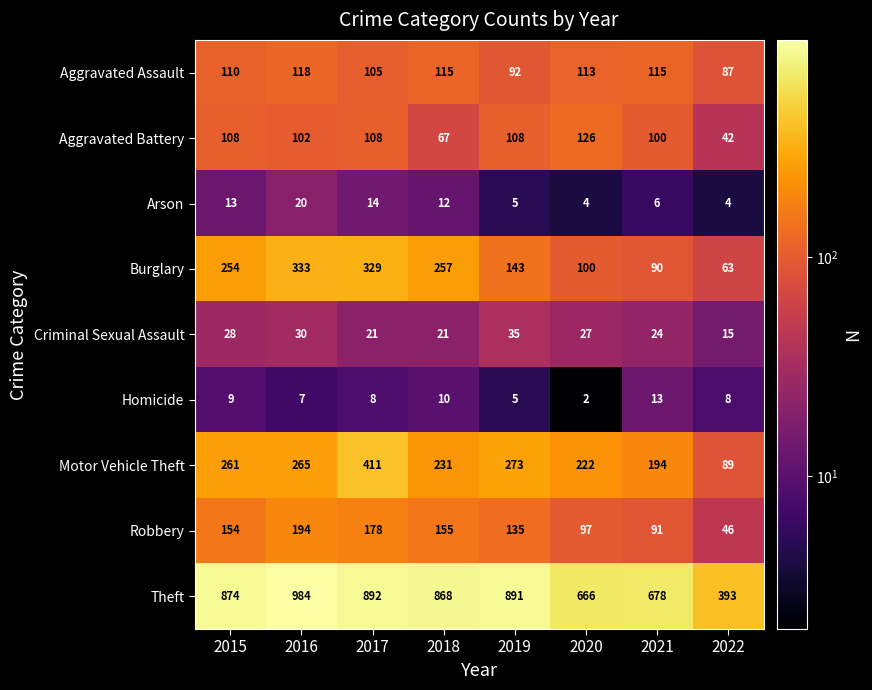

Which series has the largest total across all categories?

Theft